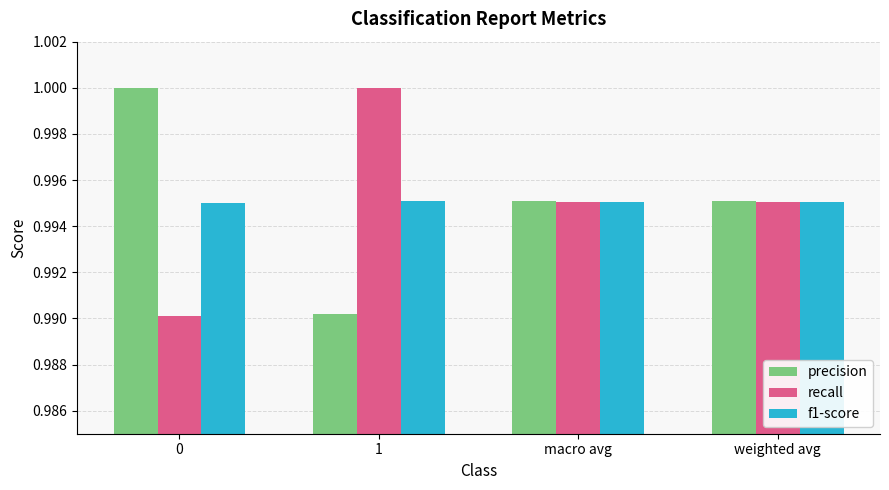

What is the sum of the f1-score values at 1 and weighted avg?

2.0